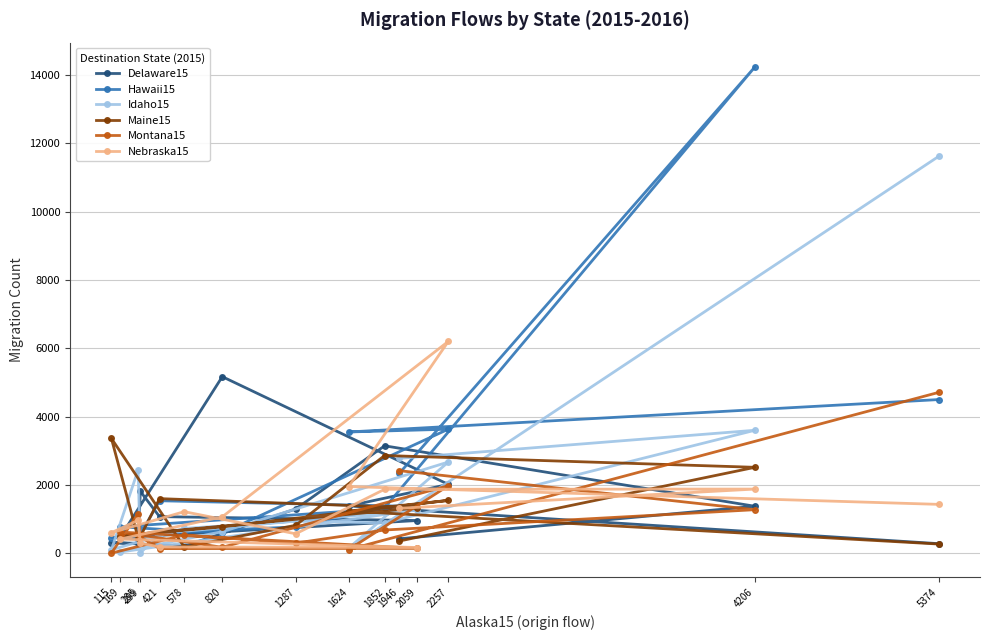

Which series has the widest spread of values?

Hawaii15